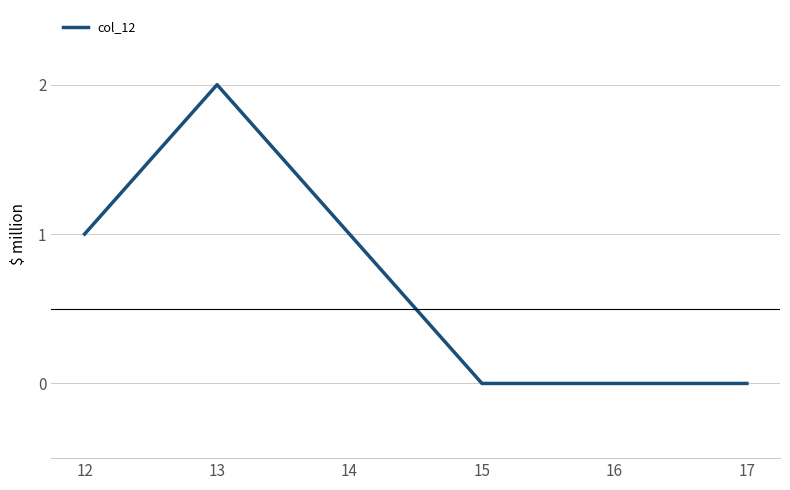

Which category has the highest value across all series?

13